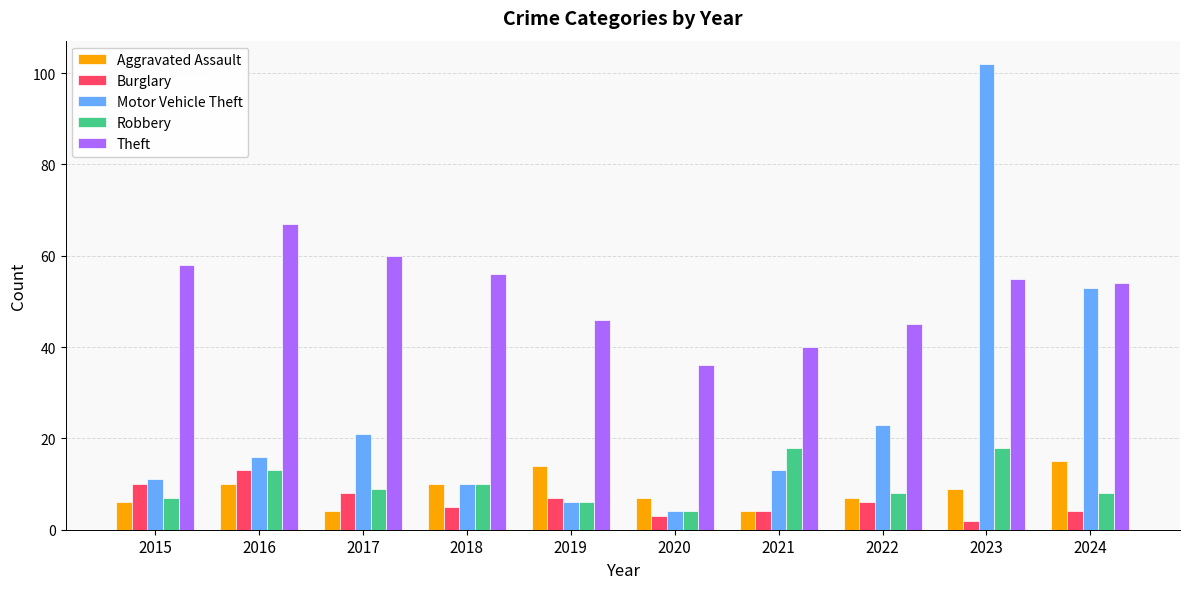

What is the lowest value of the Theft series?

36